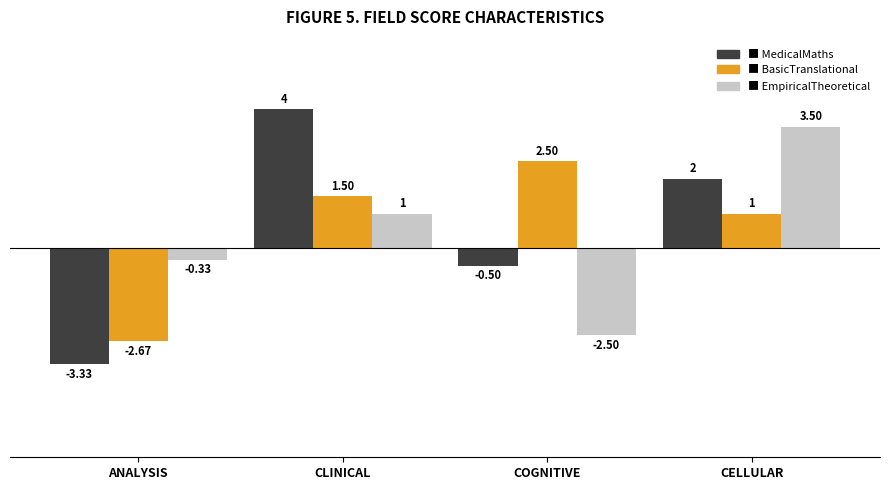

What is the spread (max minus min) of values at COGNITIVE?

5.0